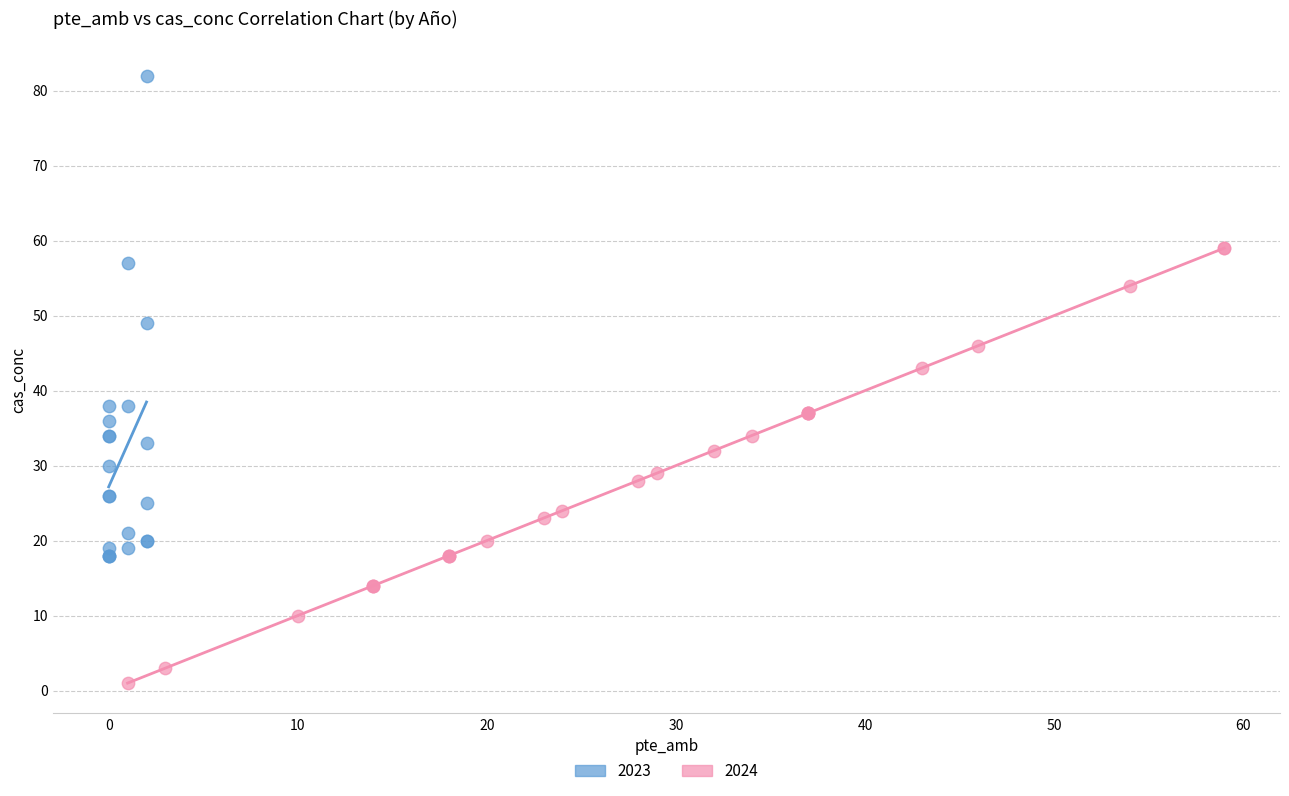

Which series reaches the minimum Y coordinate?

2024